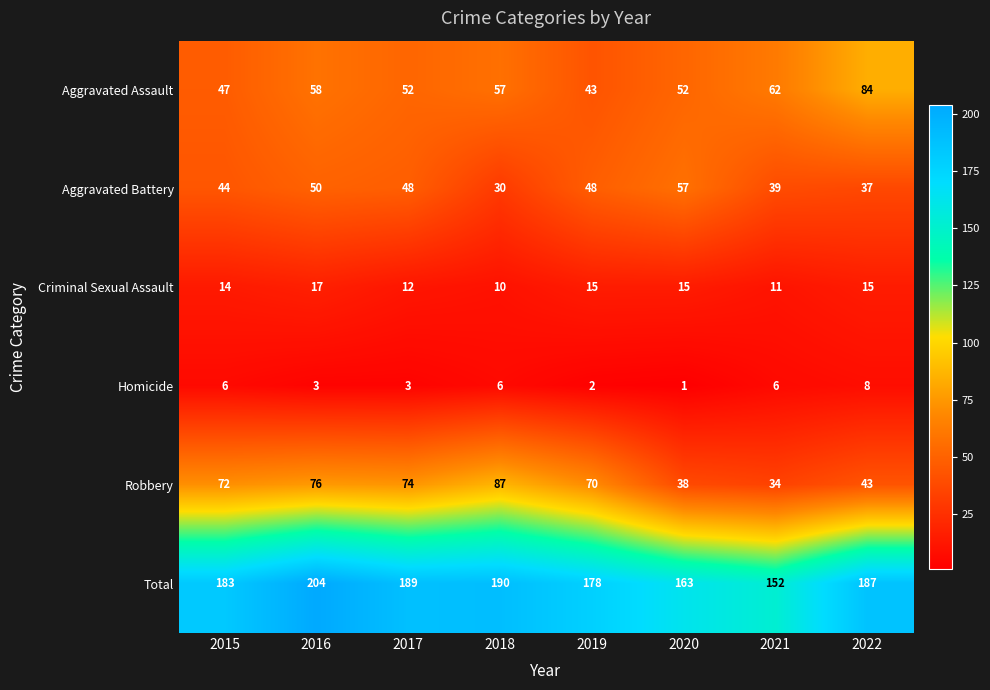

Which series has the largest total across all categories?

Total